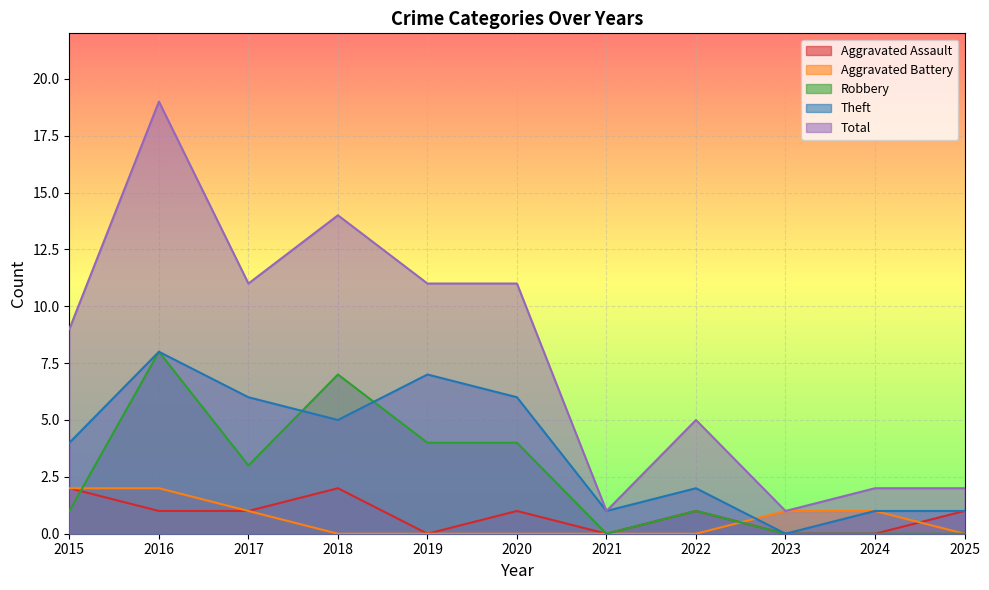

What is the difference between the maximum and minimum values in the Aggravated Battery series?

2